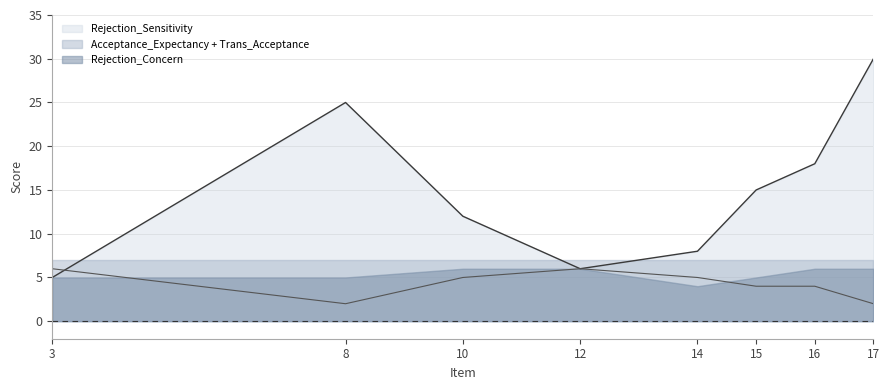

The value of Rejection_Sensitivity at 14 is 11. True or false?

False